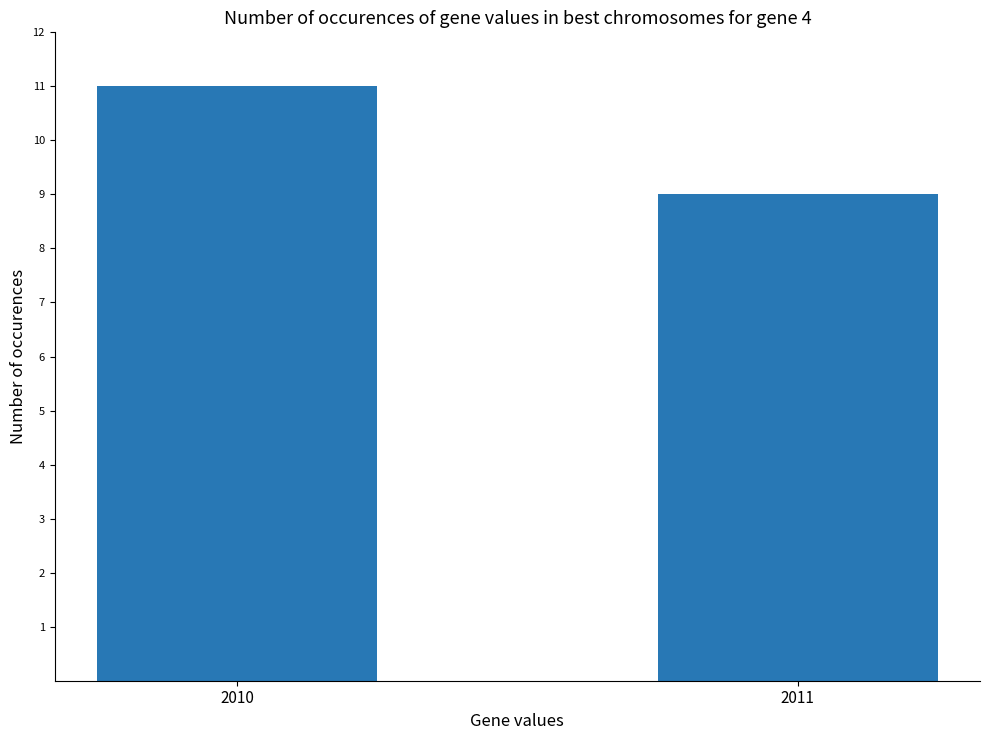

How many data points are less than 11?

1